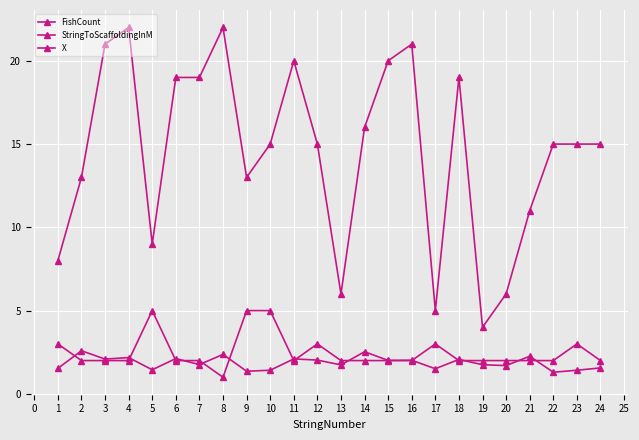

True or false: StringToScaffoldingInM and FishCount cross at least once.

True